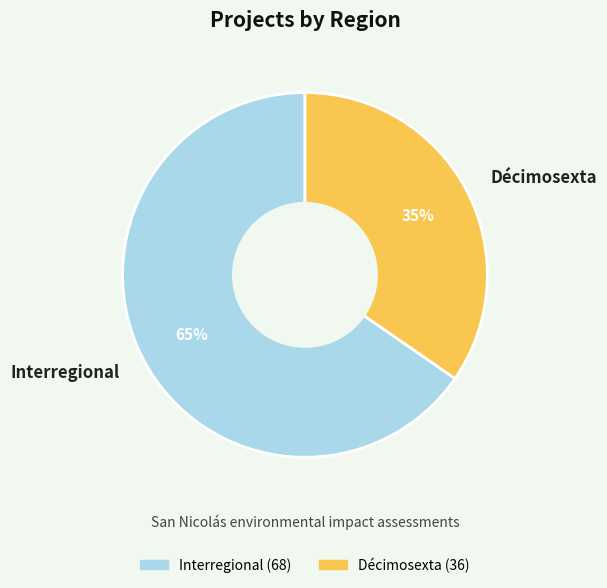

Rank the categories by value from lowest to highest.

Décimosexta, Interregional